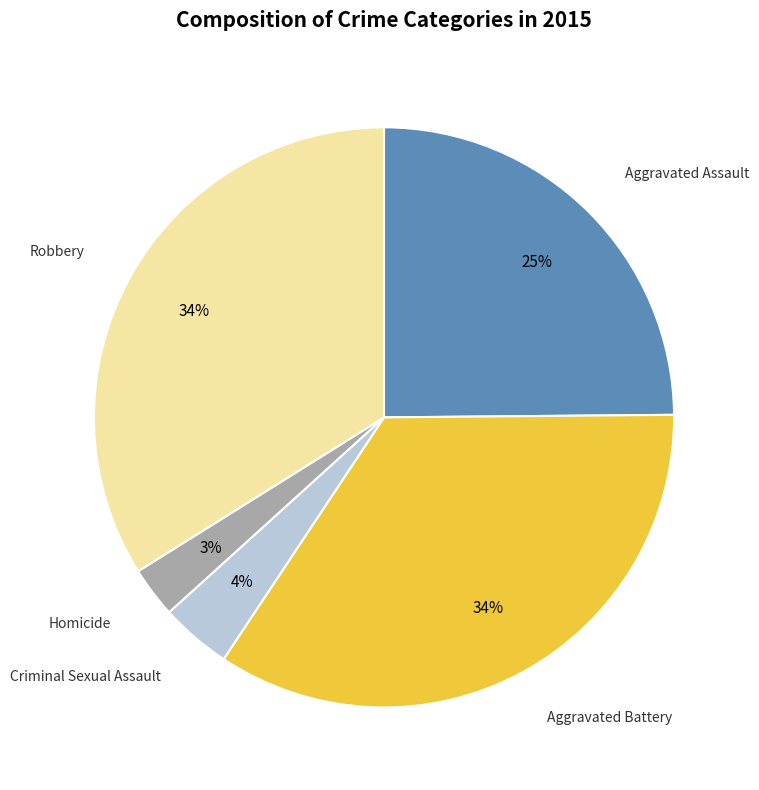

The Aggravated Assault slice represents 36% of the pie. True or false?

False